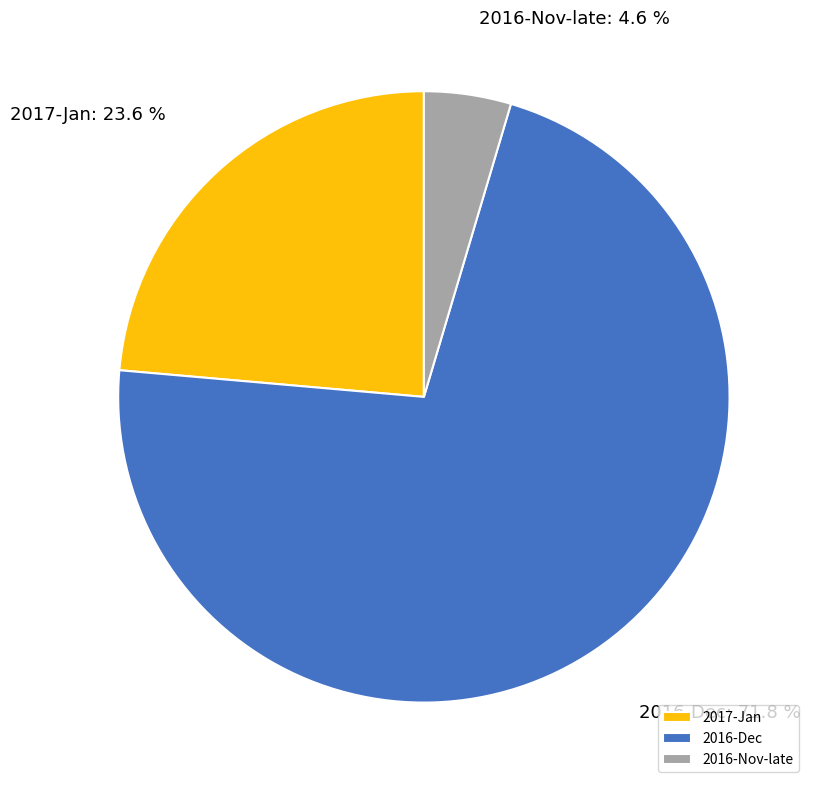

What is the smallest slice in the pie chart?

2016-Nov-late